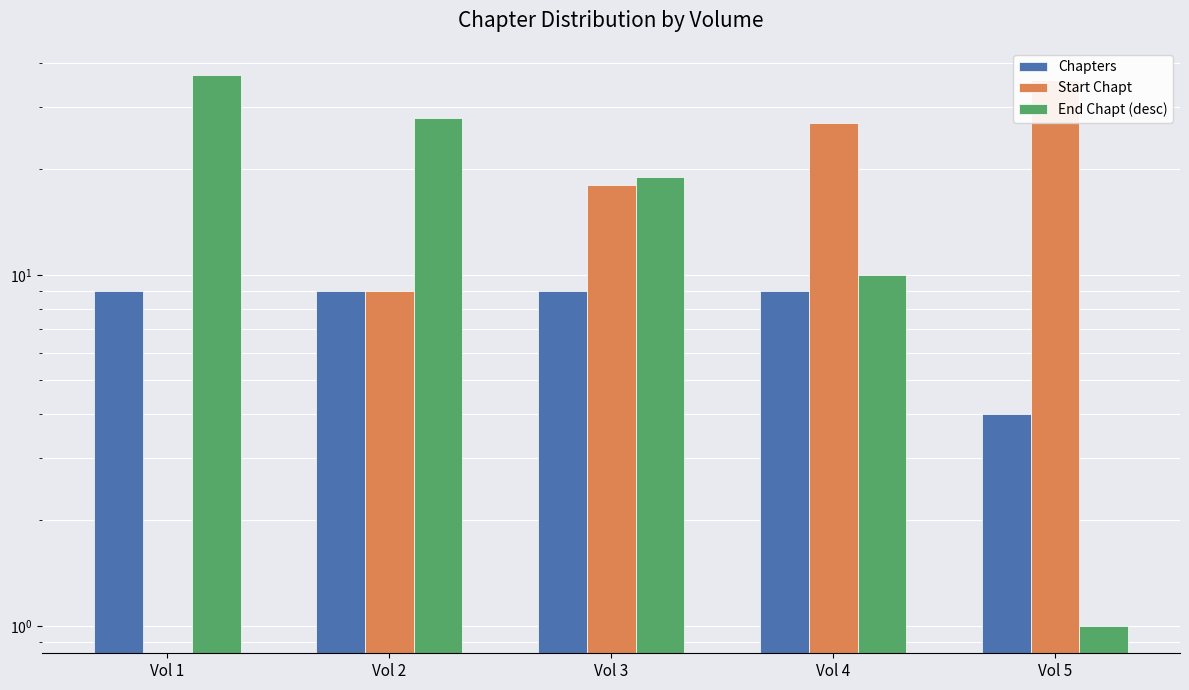

What is the value of the End Chapt (desc) bar at the 4th from the left?

10